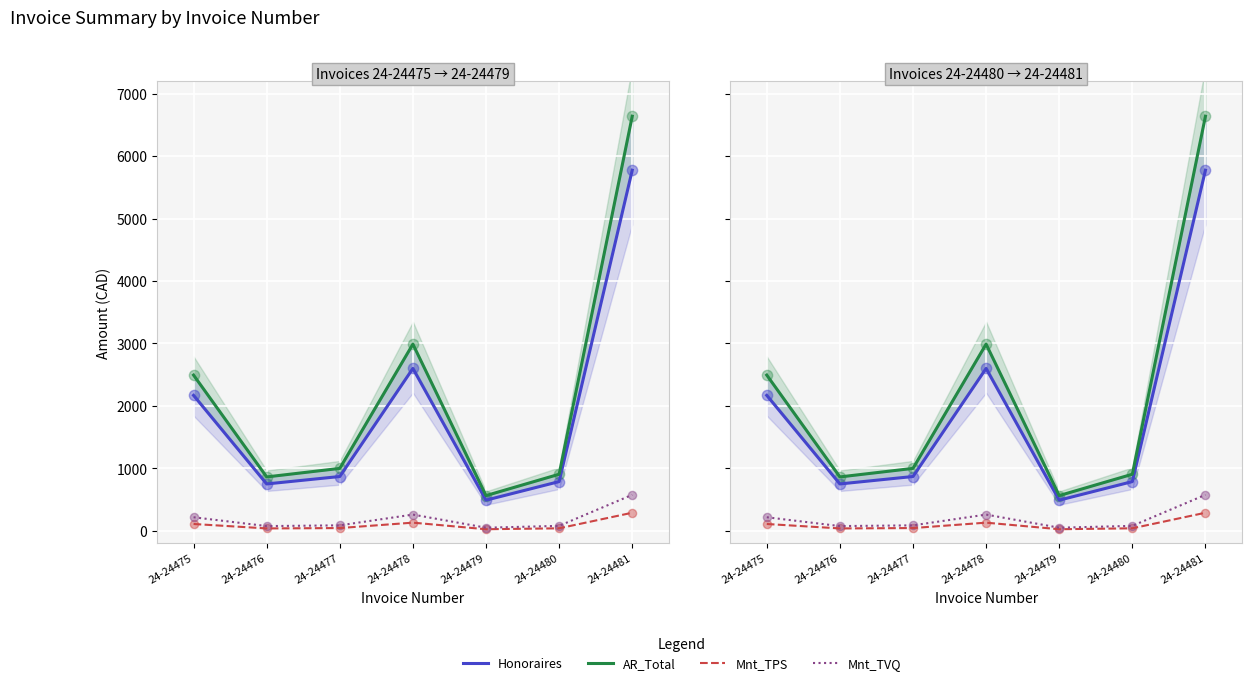

Is the value of Mnt_TPS at 24-24479 greater than the value of AR_Total at 24-24477?

No